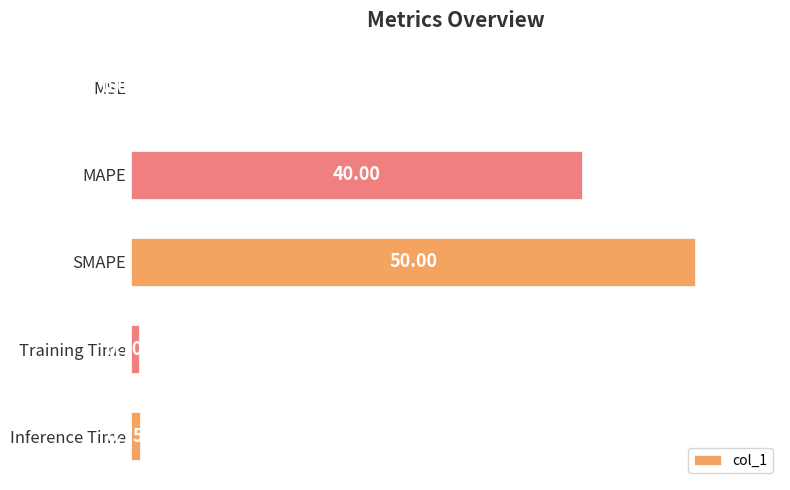

Which label corresponds to the largest value in the chart?

SMAPE